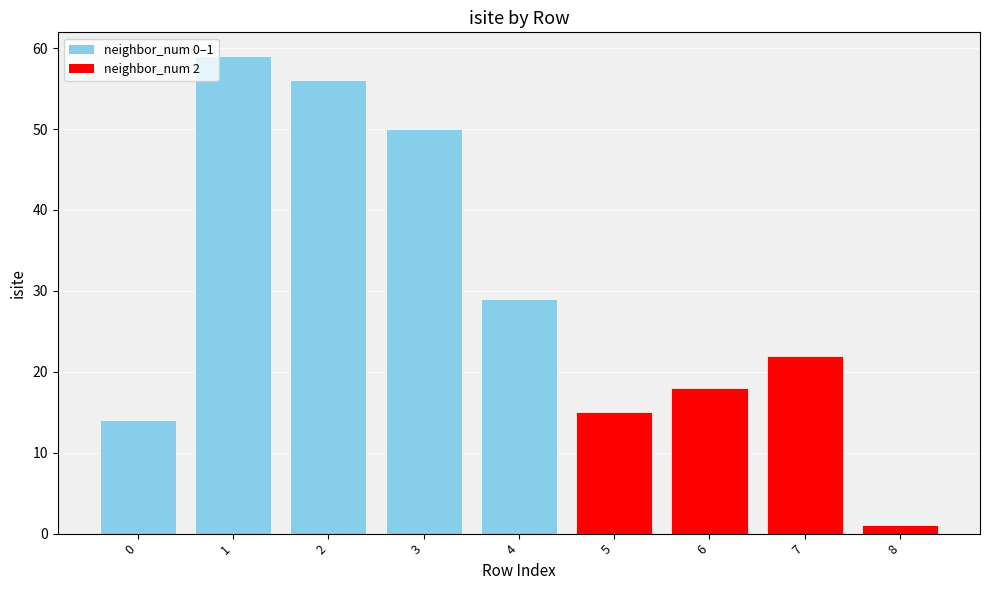

What is the smallest value displayed?

1